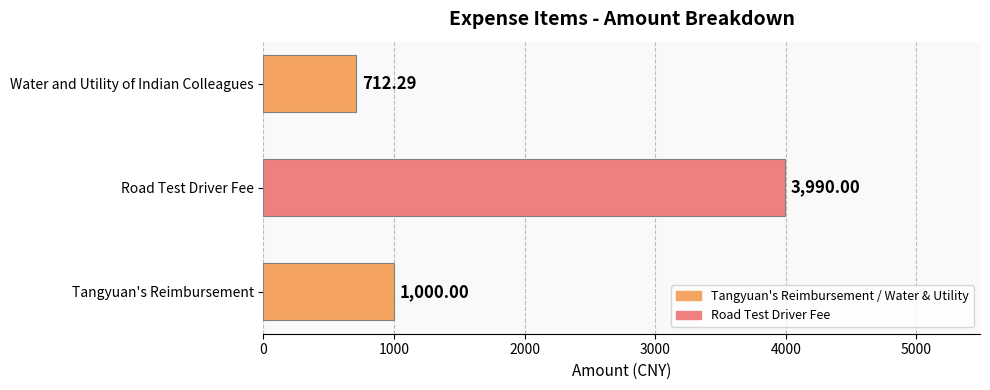

What is the ratio of the value at Tangyuan's Reimbursement to the value at Water and Utility of Indian Colleagues?

1.4